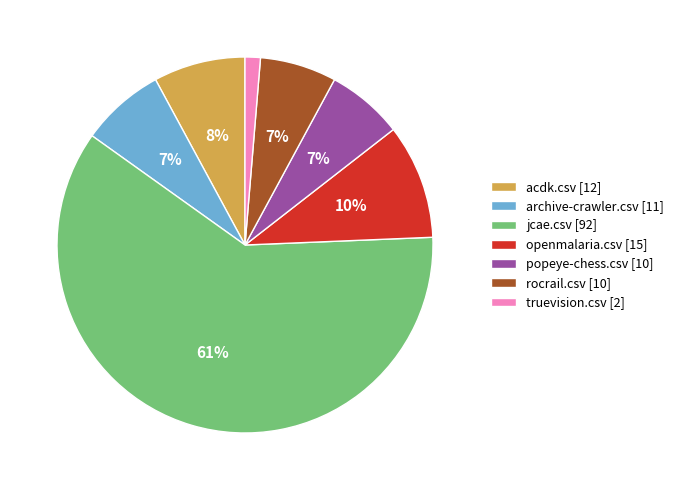

What percentage is the acdk.csv [12] slice, to the nearest percent?

8%